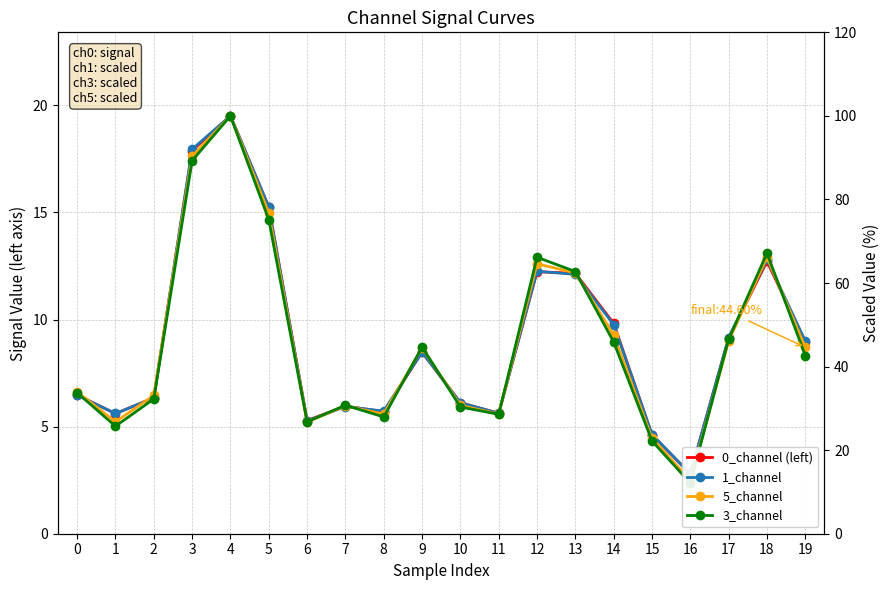

Which series has the largest total across all categories?

1_channel